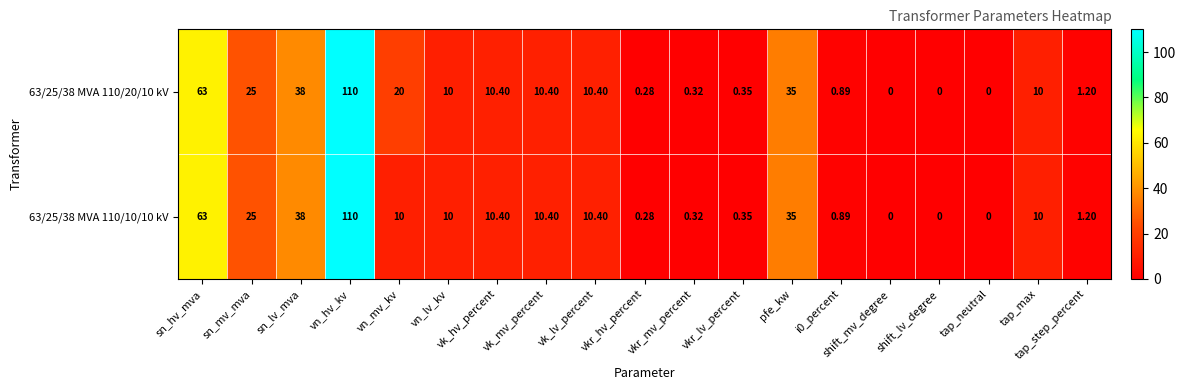

At how many categories does at least one series exceed 59?

2